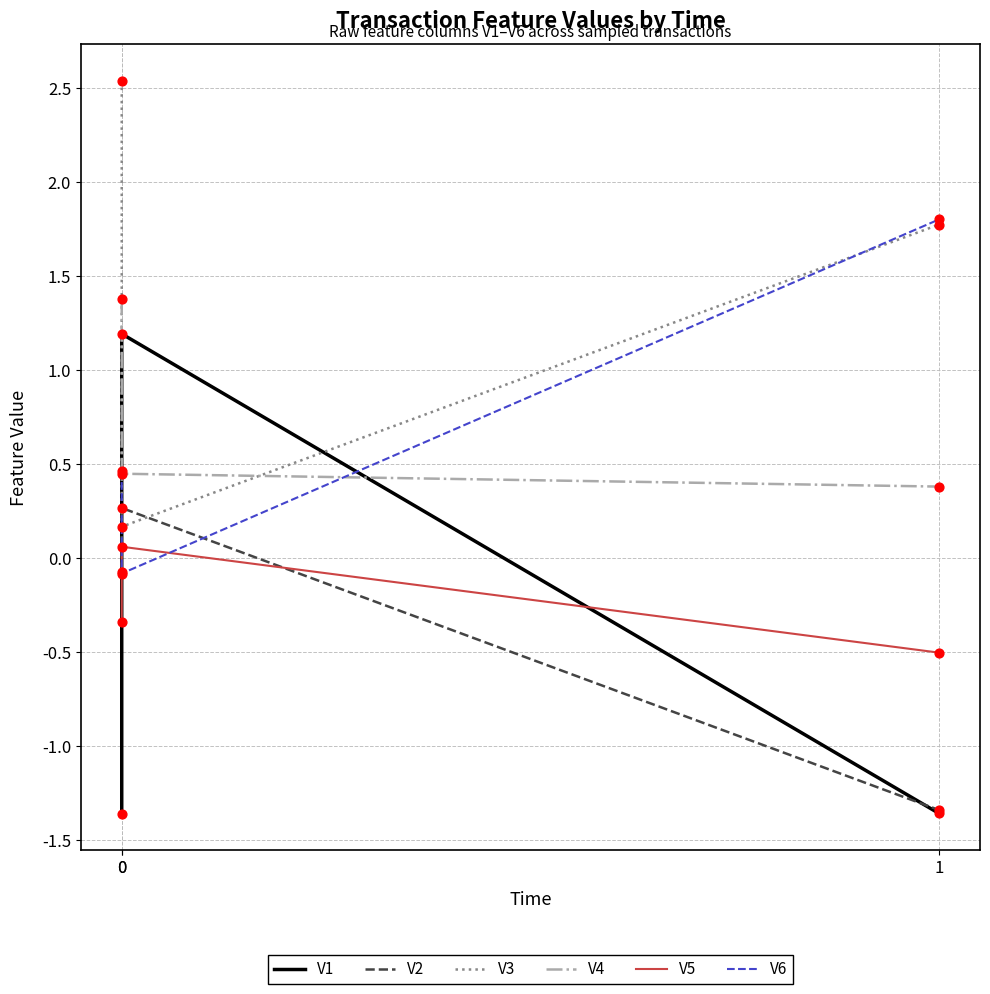

At how many categories does at least one series exceed 2?

1